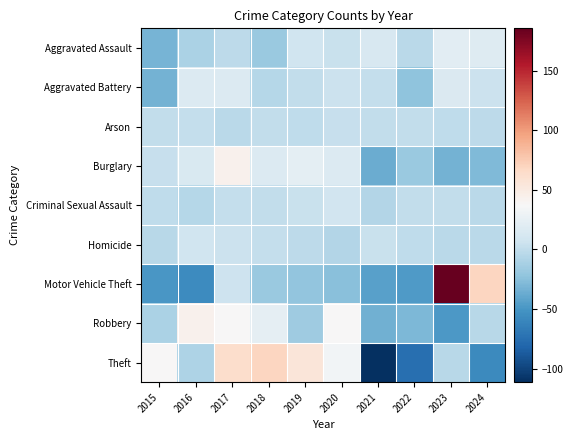

Reading left to right, extract all data points from this chart.

Aggravated Assault: 2015=-32.5	2016=-10.5	2017=-1.5	2018=-17.5	2019=7.5	2020=4.5	2021=13.5	2022=-2.5	2023=21.5	2024=17.5
Aggravated Battery: 2015=-33.4	2016=16.6	2017=16.6	2018=-5.4	2019=0.6	2020=5.6	2021=1.6	2022=-22.4	2023=15.6	2024=4.6
Arson: 2015=0.5	2016=1.5	2017=-3.5	2018=0.5	2019=-0.5	2020=2.5	2021=0.5	2022=0.5	2023=-0.5	2024=-1.5
Burglary: 2015=3.0	2016=15.0	2017=43.0	2018=17.0	2019=22.0	2020=17.0	2021=-37.0	2022=-18.0	2023=-33.0	2024=-29.0
Criminal Sexual Assault: 2015=-0.9	2016=-4.9	2017=2.1	2018=0.1	2019=4.1	2020=9.1	2021=-6.9	2022=0.1	2023=0.1	2024=-2.9
Homicide: 2015=-4.4	2016=7.6	2017=5.6	2018=1.6	2019=-1.4	2020=-6.4	2021=3.6	2022=-0.4	2023=-3.4	2024=-2.4
Motor Vehicle Theft: 2015=-49.5	2016=-56.5	2017=6.5	2018=-17.5	2019=-21.5	2020=-25.5	2021=-43.5	2022=-46.5	2023=185.5	2024=68.5
Robbery: 2015=-9.7	2016=43.3	2017=37.3	2018=23.3	2019=-15.7	2020=37.3	2021=-33.7	2022=-29.7	2023=-48.7	2024=-3.7
Theft: 2015=37.6	2016=-8.4	2017=62.6	2018=68.6	2019=55.6	2020=32.6	2021=-111.4	2022=-75.4	2023=-4.4	2024=-57.4